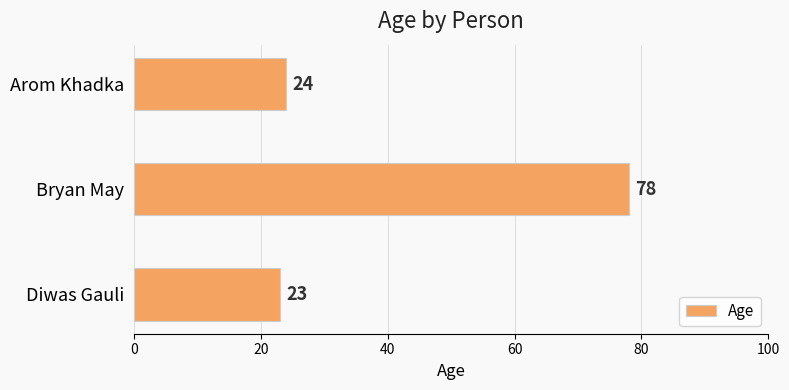

What is the difference between the maximum and minimum values?

55